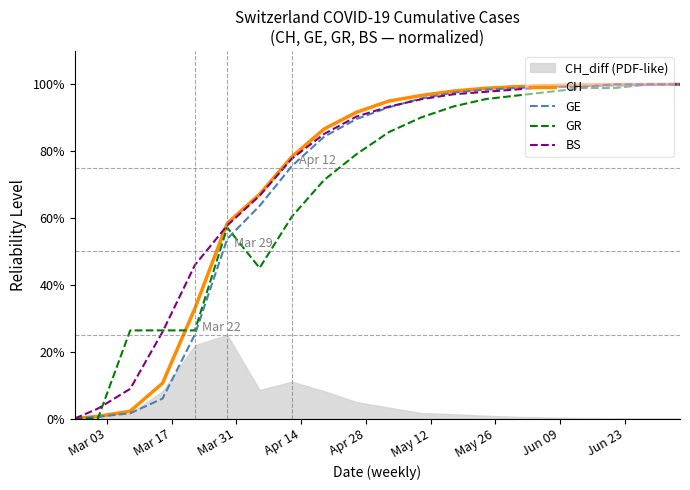

What is the maximum value for GR?

100.0